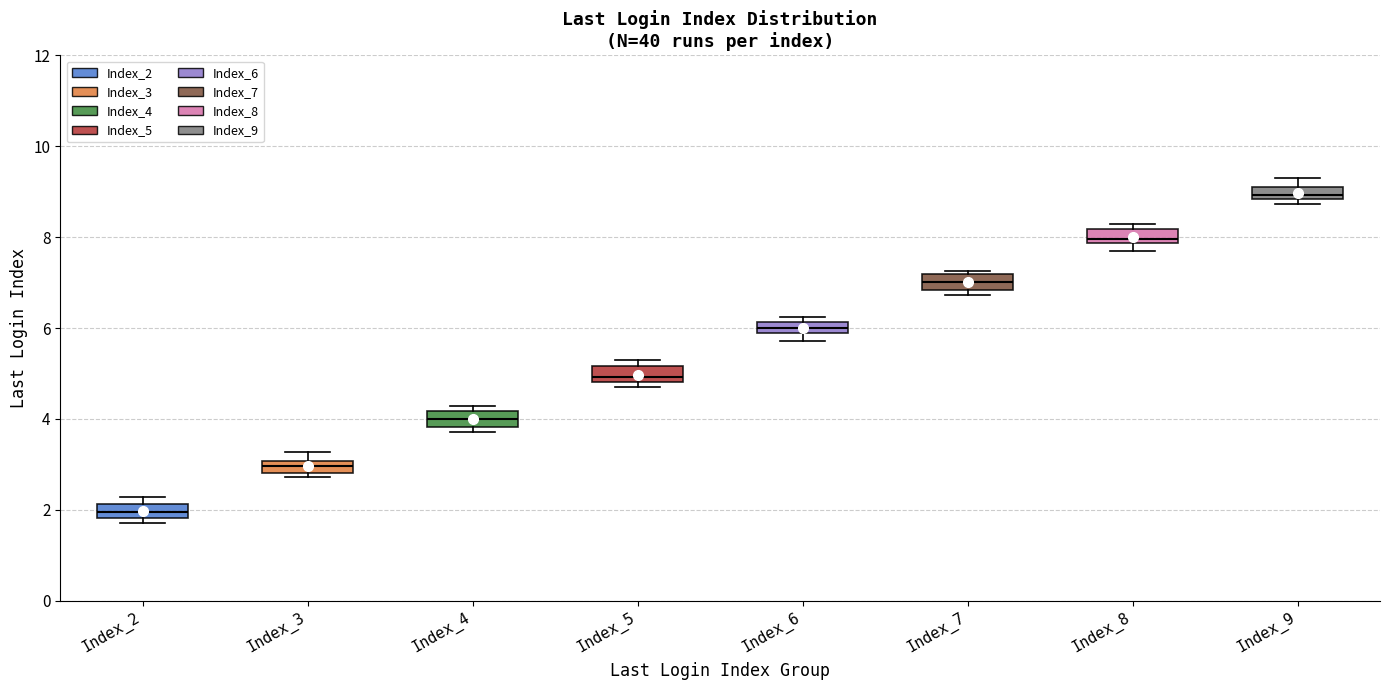

Which box's median line is the highest?

Index_9